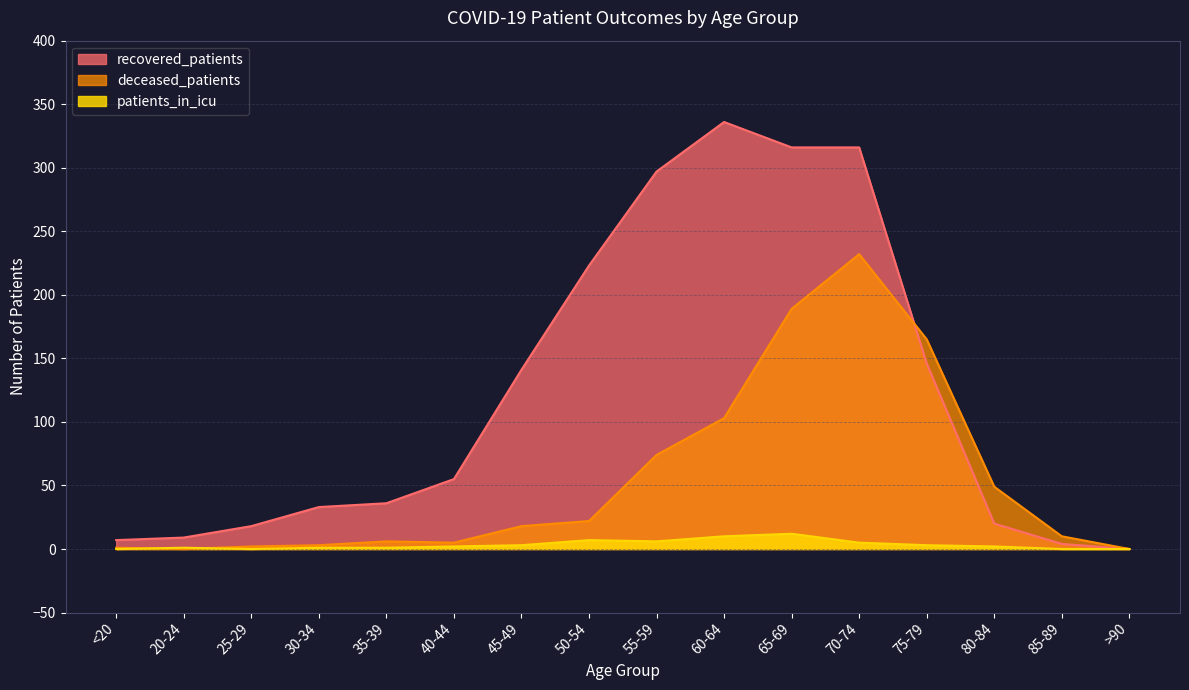

True or false: recovered_patients and patients_in_icu cross at least once.

False